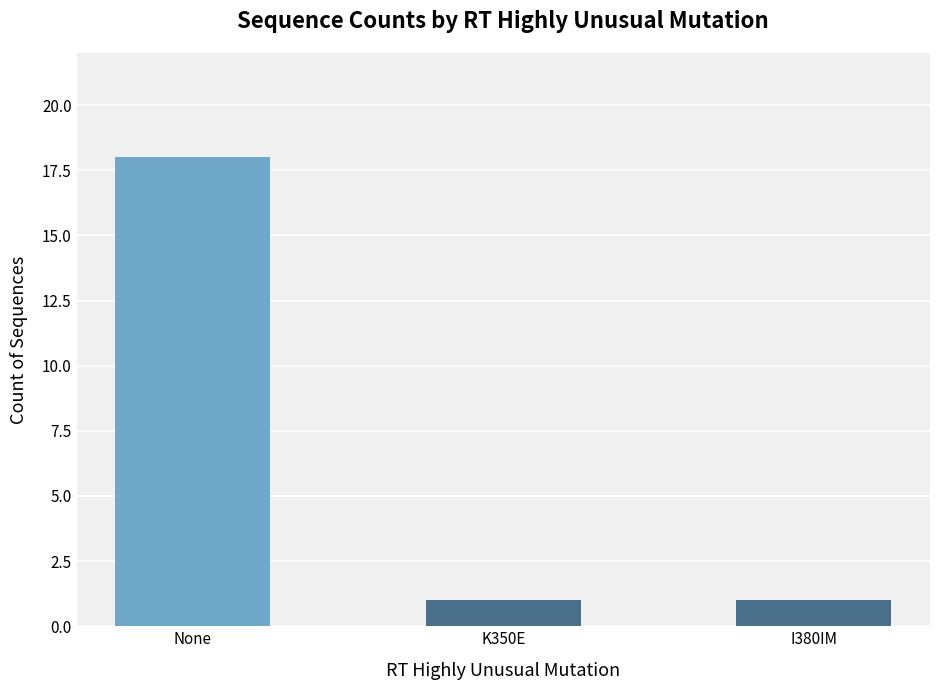

Reading left to right, transcribe all the data shown in this chart.

None=18	K350E=1	I380IM=1